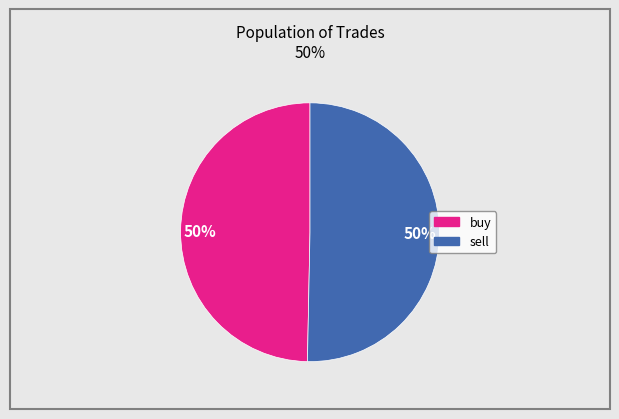

To the nearest percent, what is the average slice percentage?

50%